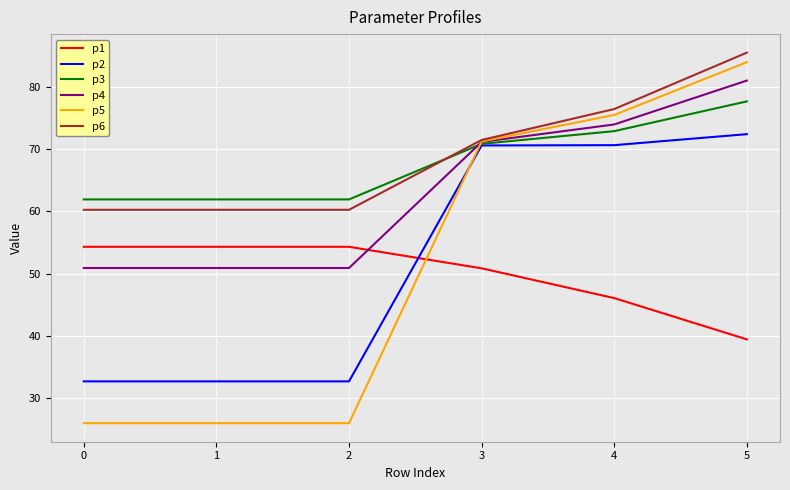

Reading right to left, what are all the values shown in this chart?

p1: 39.5	46.1	50.9	54.3	54.3	54.3
p2: 72.4	70.6	70.6	32.7	32.7	32.7
p3: 77.6	72.9	70.8	61.9	61.9	61.9
p4: 81.0	73.9	71.1	50.9	50.9	50.9
p5: 83.9	75.5	71.2	26.0	26.0	26.0
p6: 85.4	76.4	71.4	60.2	60.2	60.2